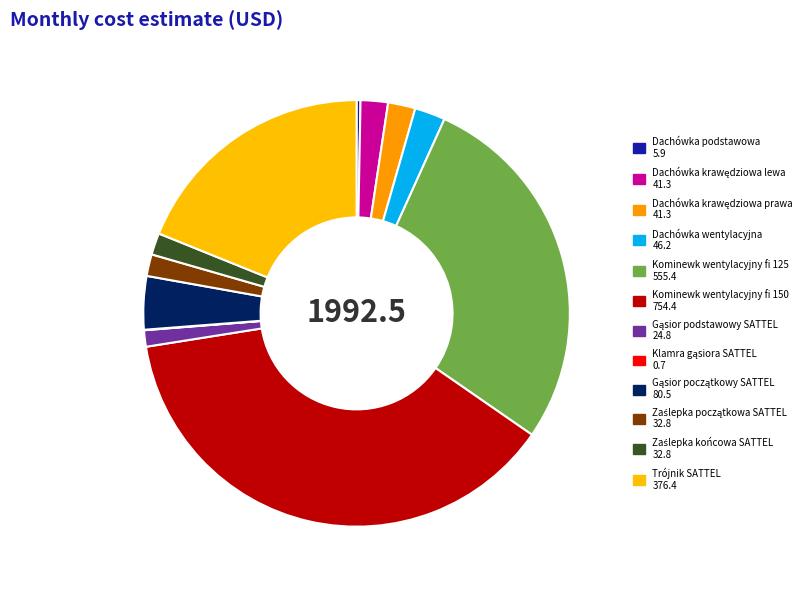

Do Gąsior podstawowy SATTEL and Trójnik SATTEL together represent more than half of the pie?

No